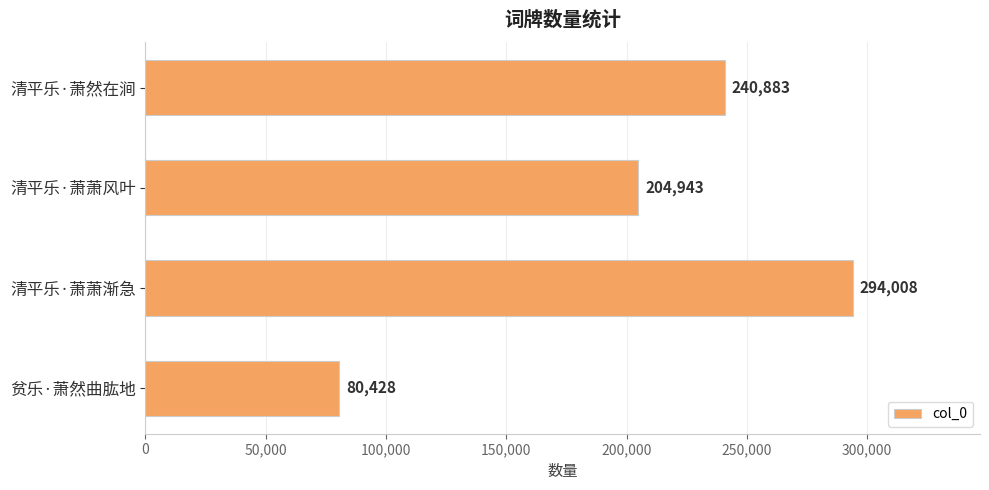

How many data points does each series have?

4